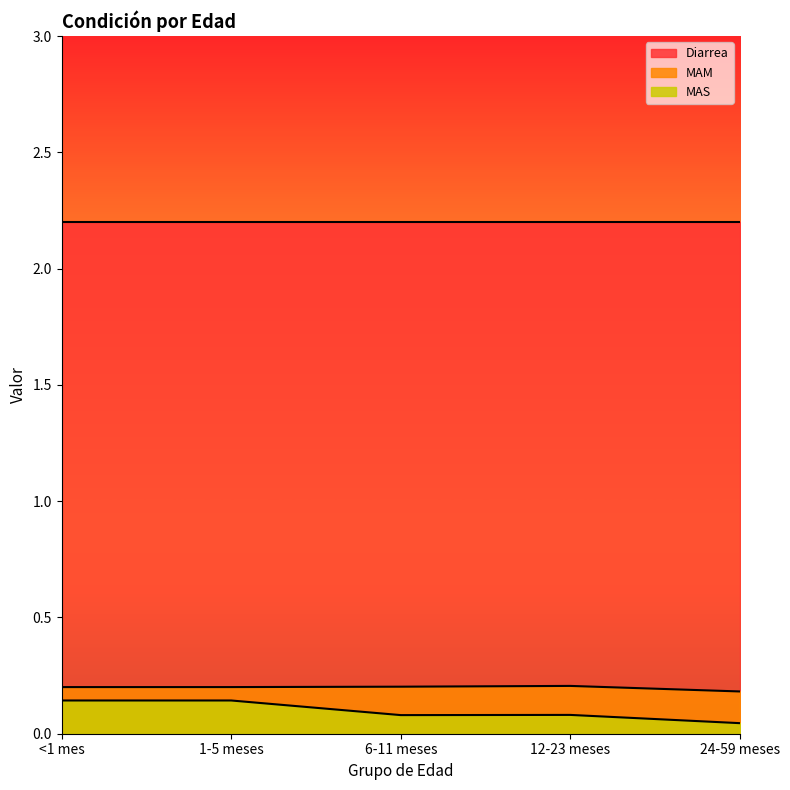

Does the chart display data point markers on the line(s)?

No